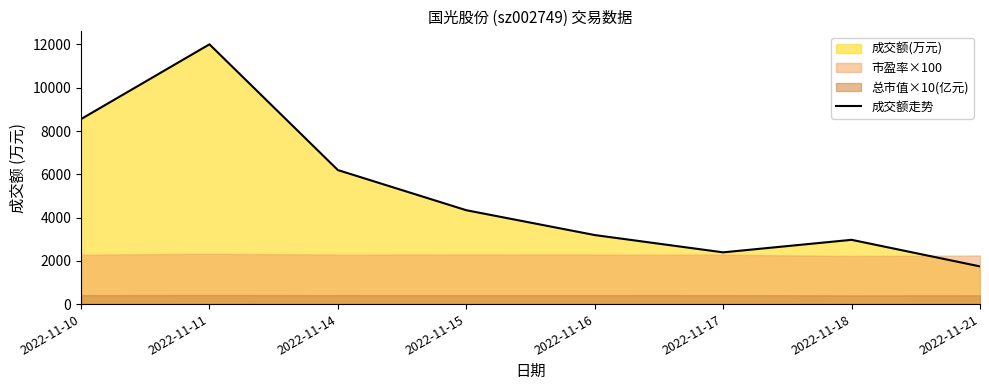

The value of 成交额走势 at 2022-11-15 is 4339. True or false?

True